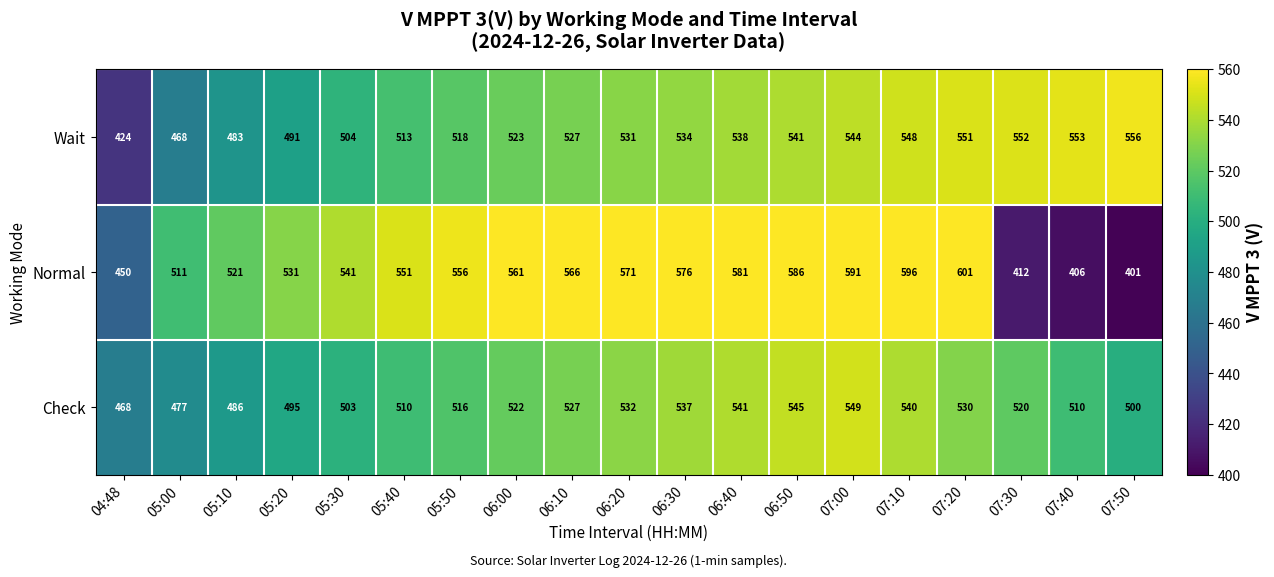

Which series has the largest total across all categories?

Normal